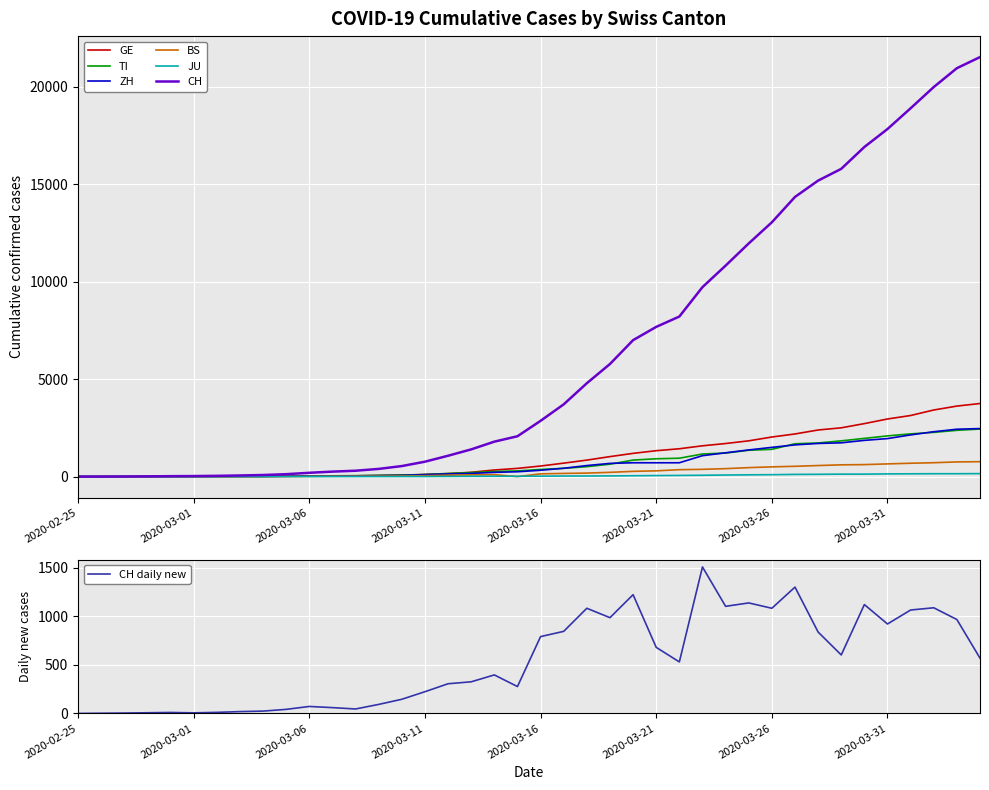

At which label does BS first exceed 143?

2020-03-17